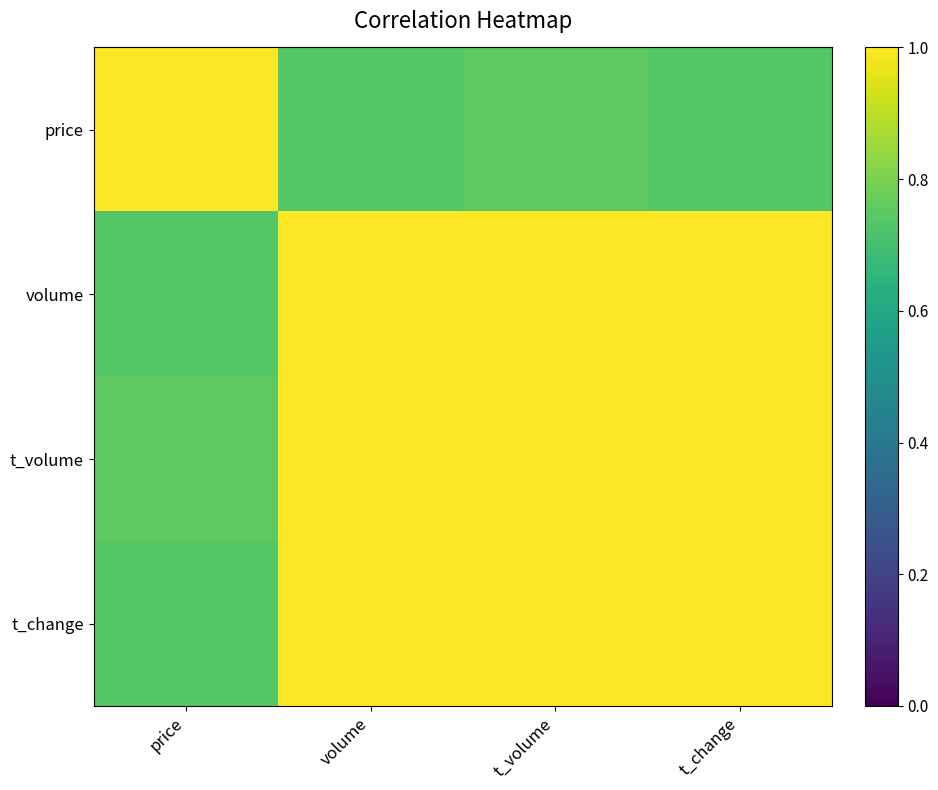

At how many categories does at least one series exceed 0?

4